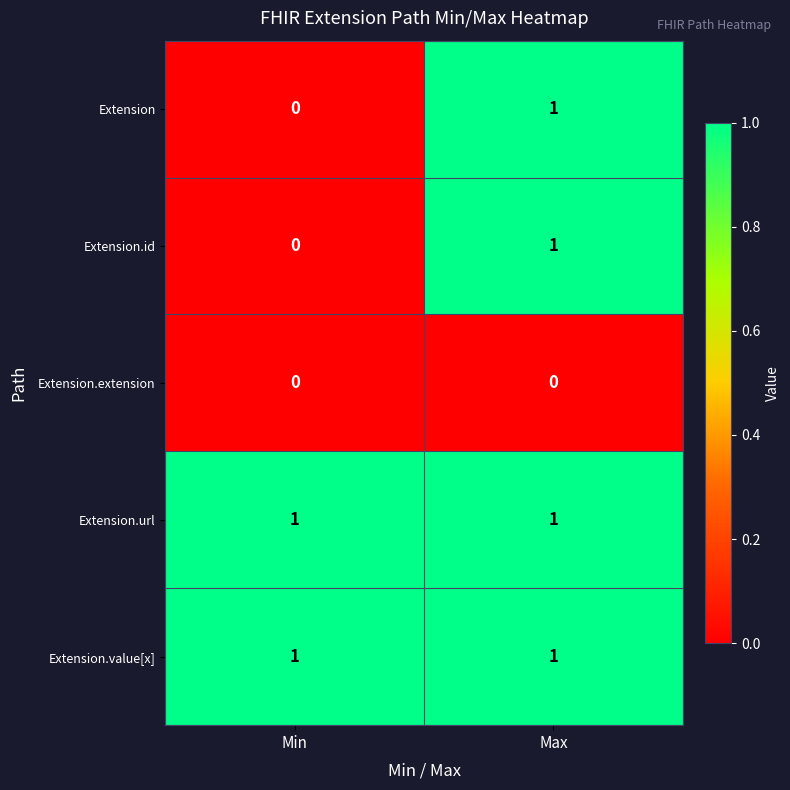

Count the number of data series in this chart.

5